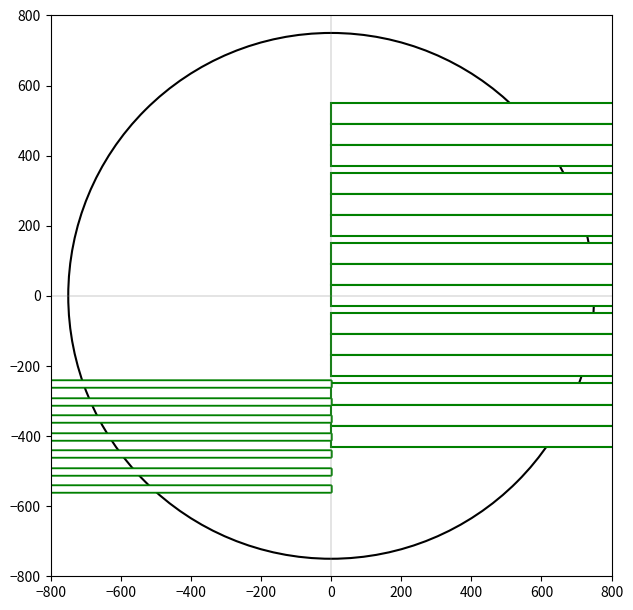

What position from the right is −400?

3